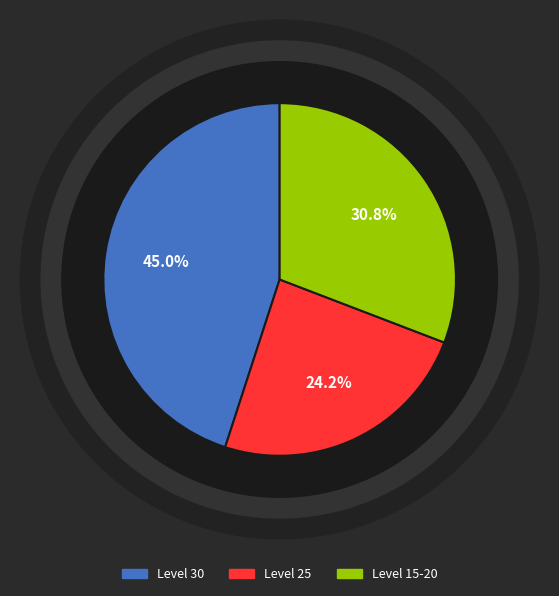

Does any single category account for the majority?

No